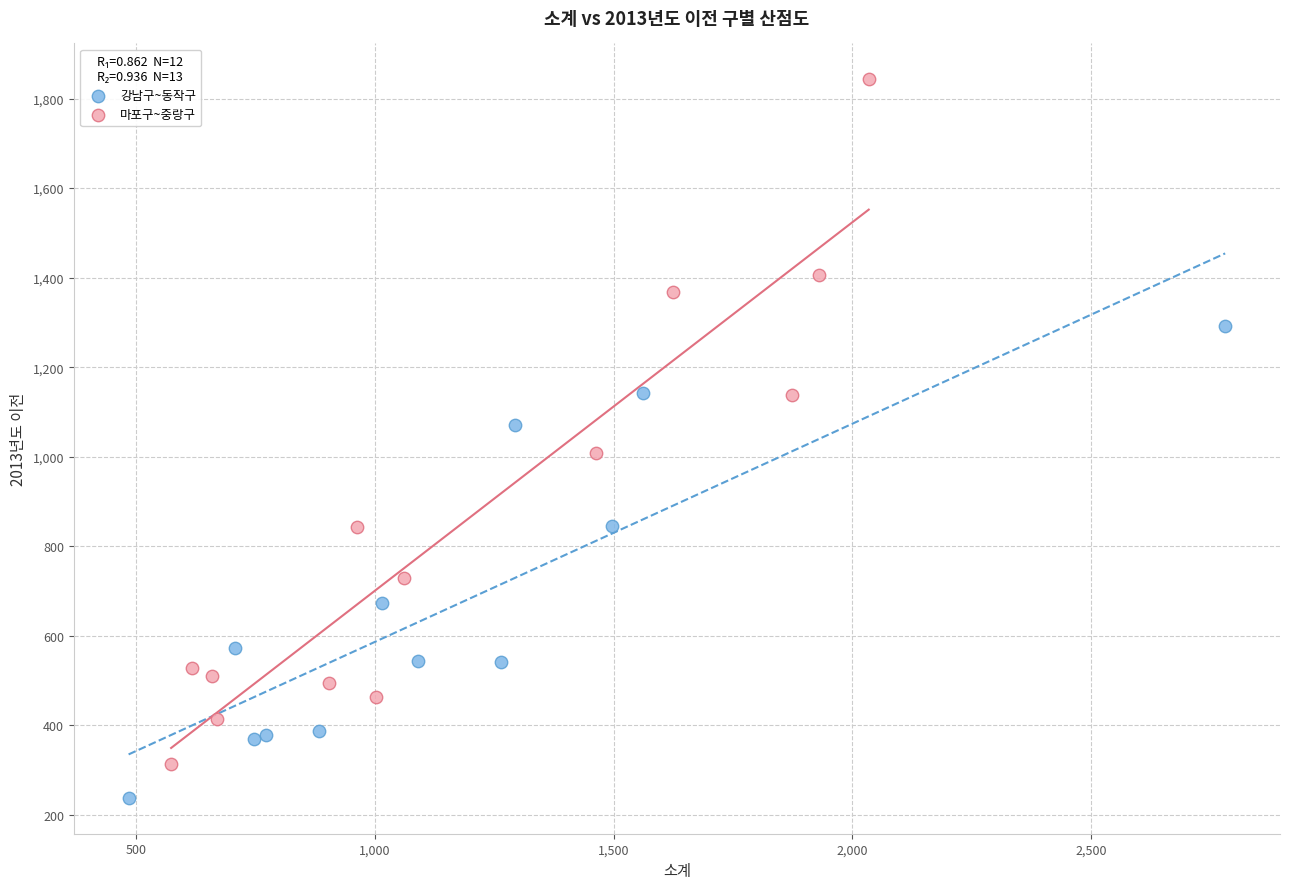

Which series contains the lowest Y value?

강남구~동작구